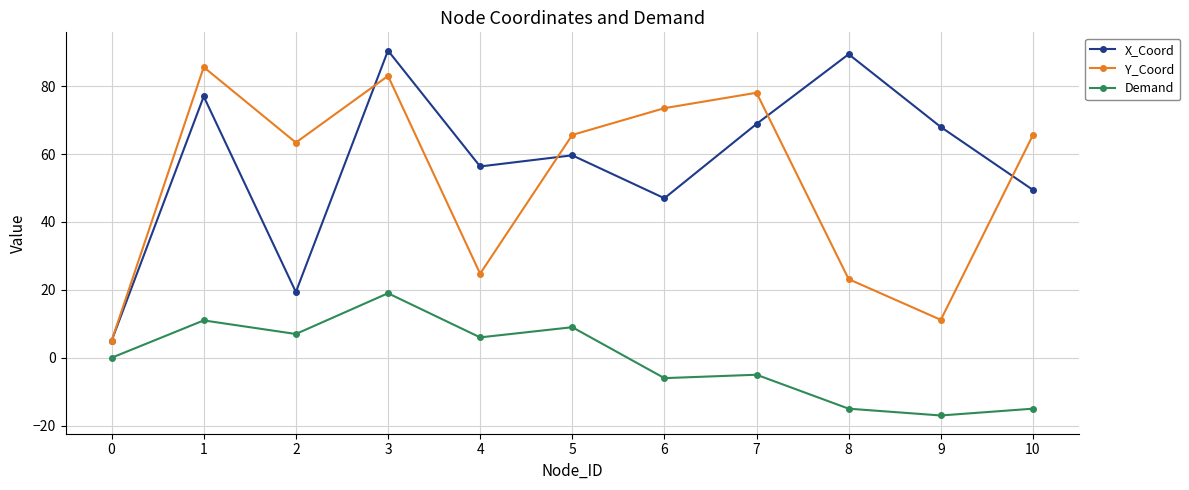

What is the smallest value displayed?

-17.0